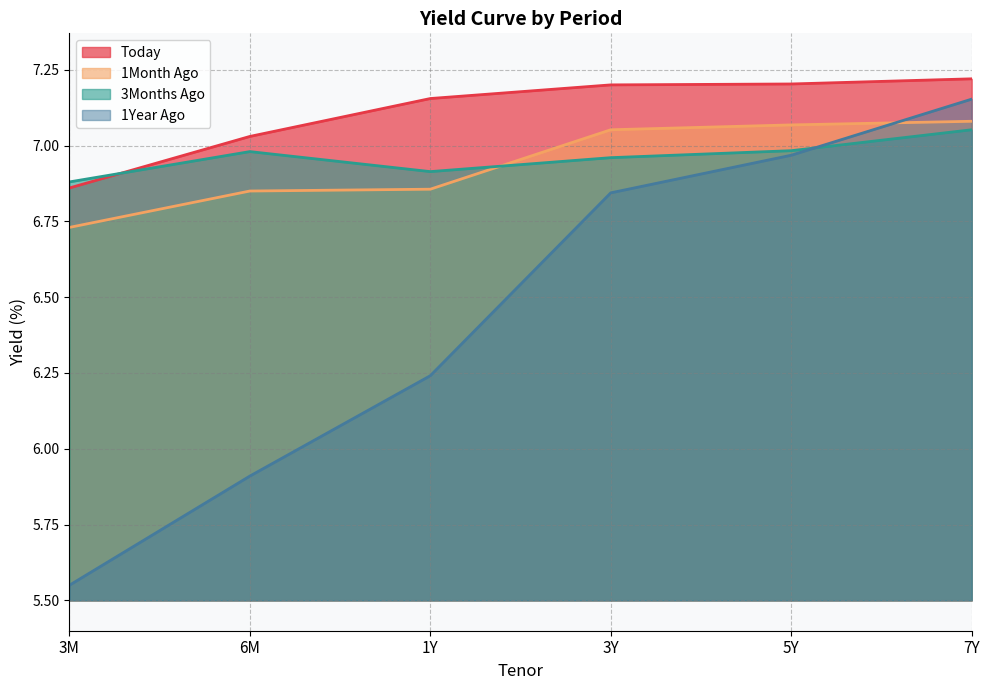

What is the difference between the second highest and second lowest values in the Today series?

0.2